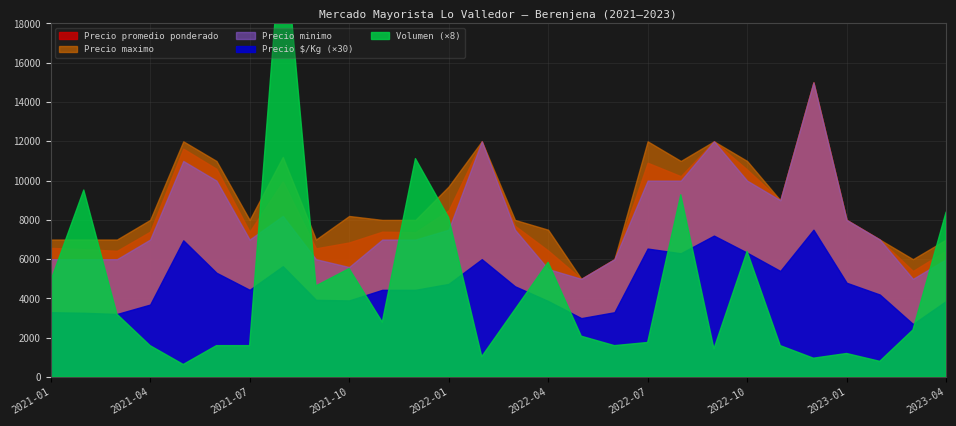

Rank the series at 2022-12 from highest to lowest value.

Precio promedio ponderado, Precio minimo, Precio maximo, Precio $/Kg, Volumen